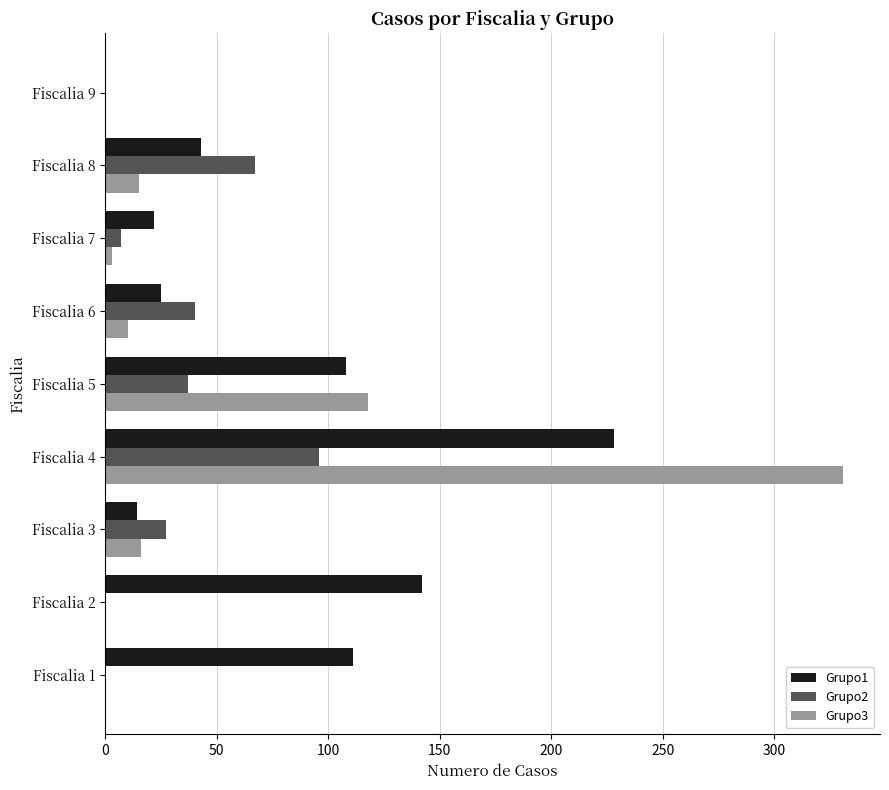

Which series has the largest range (max minus min)?

Grupo3